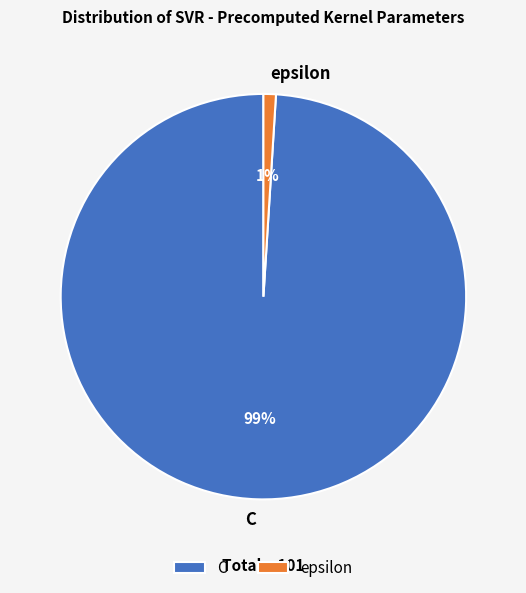

Count the number of slices in the pie.

2